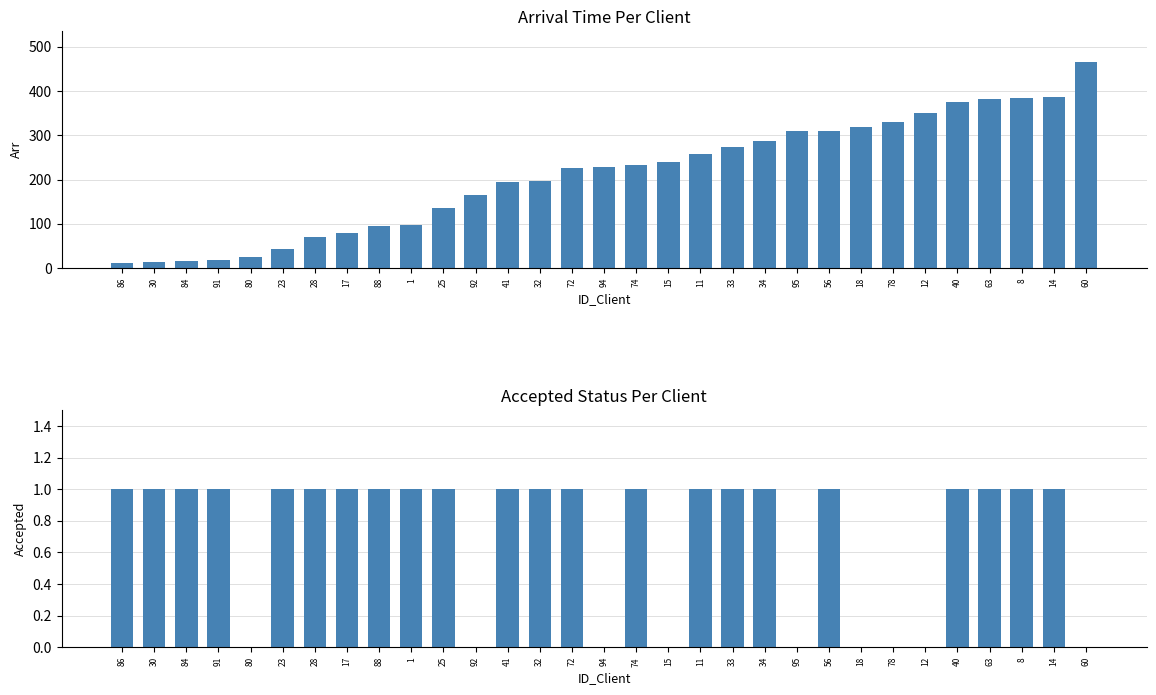

List the labels in order of Accepted value, largest first.

86, 30, 84, 91, 23, 28, 17, 88, 1, 25, 41, 32, 72, 74, 11, 33, 34, 56, 40, 63, 8, 14, 80, 92, 94, 15, 95, 18, 78, 12, 60